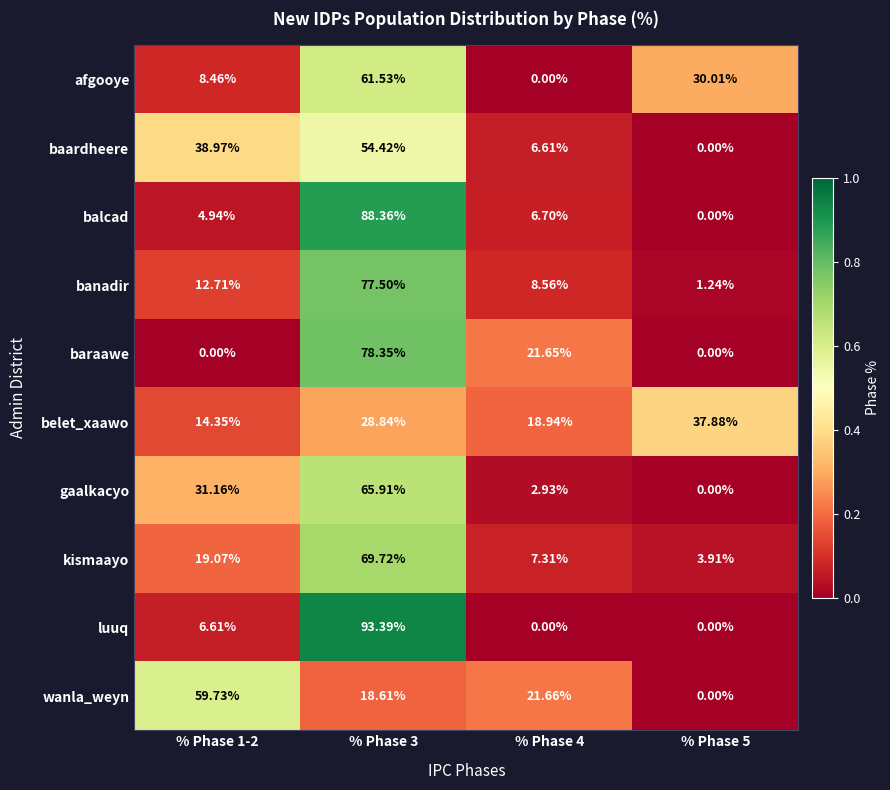

How many distinct data groups are displayed?

10